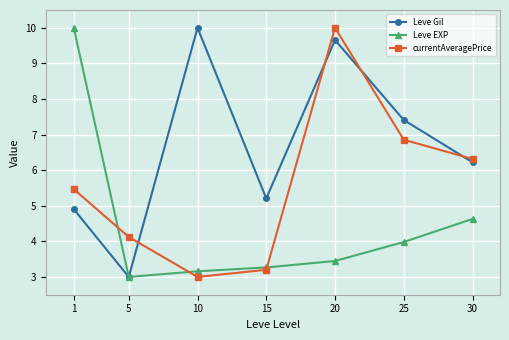

Which series changed the most between 1 and 25?

Leve EXP